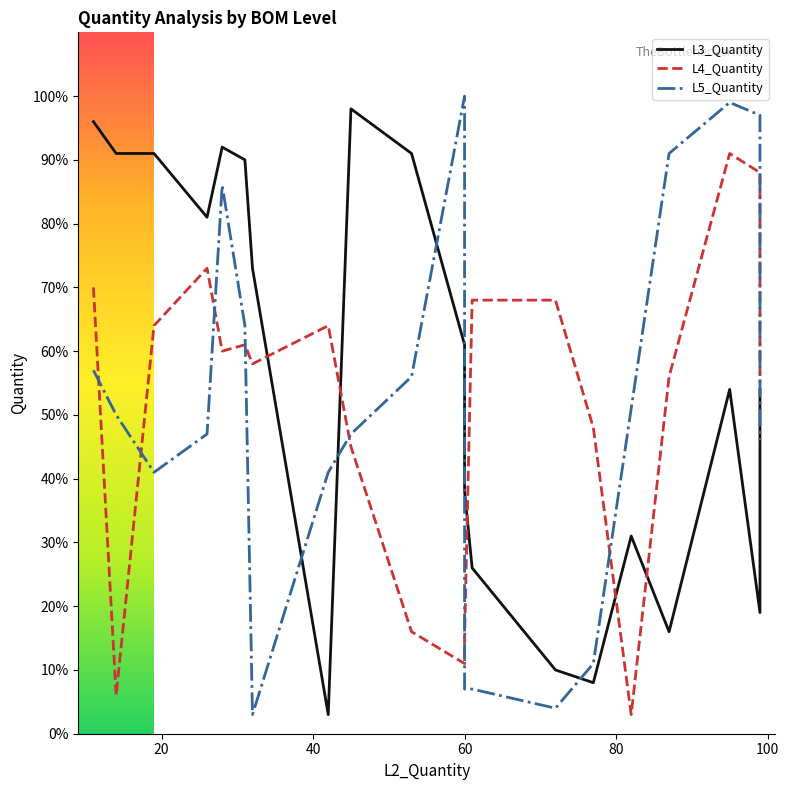

How many lines are shown in the chart?

3